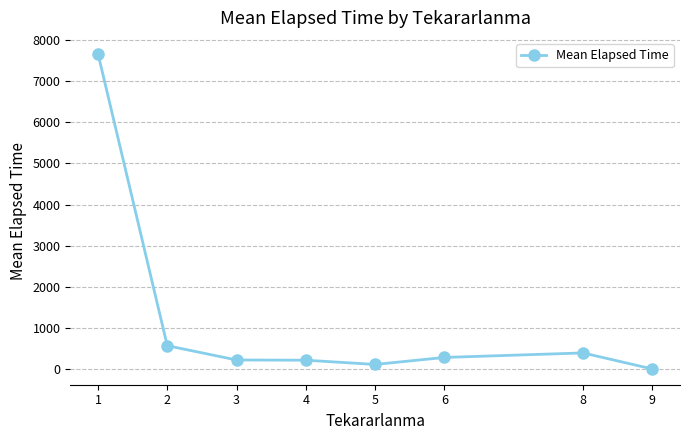

Which category has the lowest value across all series?

9